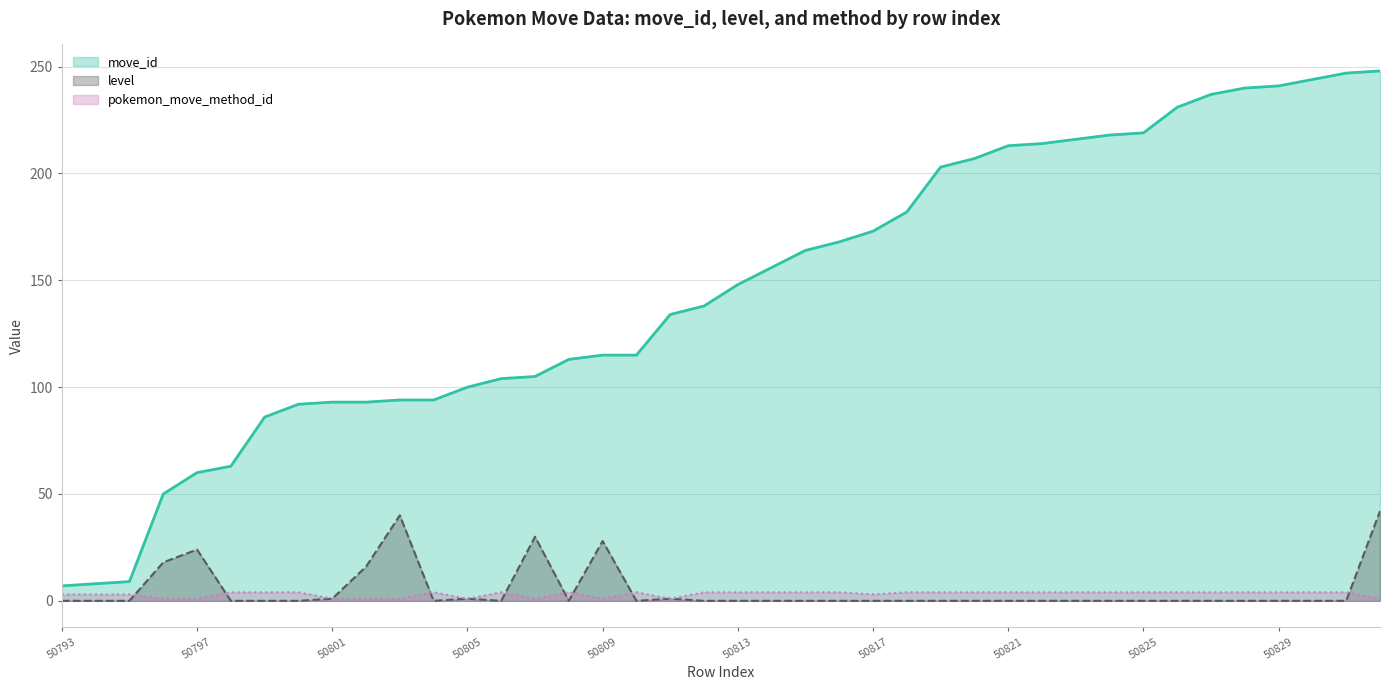

Reading left to right, transcribe all the data shown in this chart.

move_id: 7	8	9	50	60	63	86	92	93	93	94	94	100	104	105	113	115	115	134	138	148	156	164	168	173	182	203	207	213	214	216	218	219	231	237	240	241	244	247	248
level: 0	0	0	18	24	0	0	0	1	16	40	0	1	0	30	0	28	0	1	0	0	0	0	0	0	0	0	0	0	0	0	0	0	0	0	0	0	0	0	42
pokemon_move_method_id: 3	3	3	1	1	4	4	4	1	1	1	4	1	4	1	4	1	4	1	4	4	4	4	4	3	4	4	4	4	4	4	4	4	4	4	4	4	4	4	1